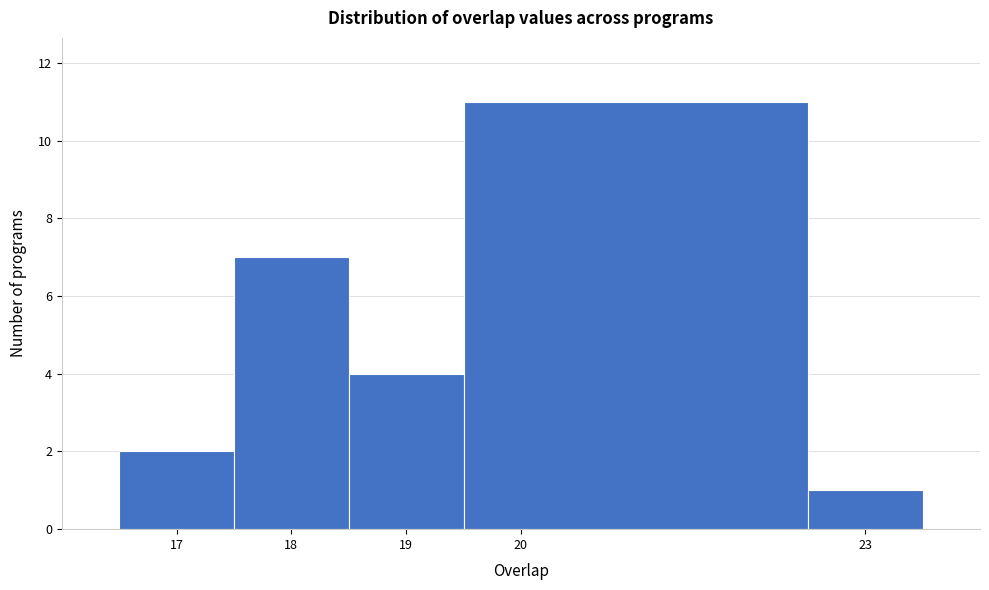

Over which range of the x-axis is the bar tallest?

19.5 to 22.5